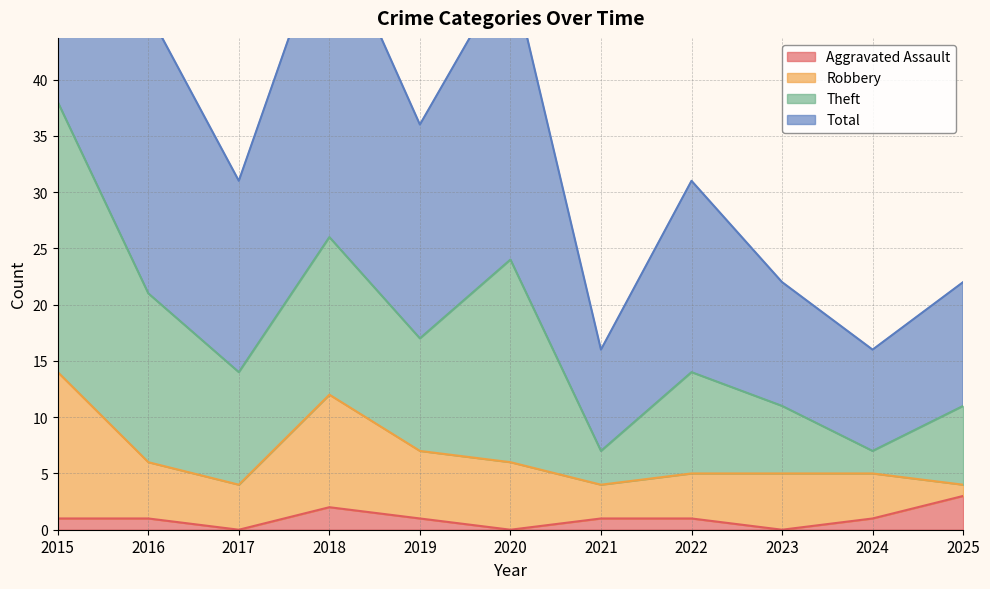

How many values in the Aggravated Assault series are below 1?

3